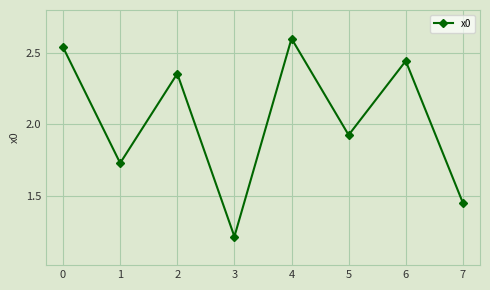

How many interior local peaks (higher than both neighbors) does the data have?

3